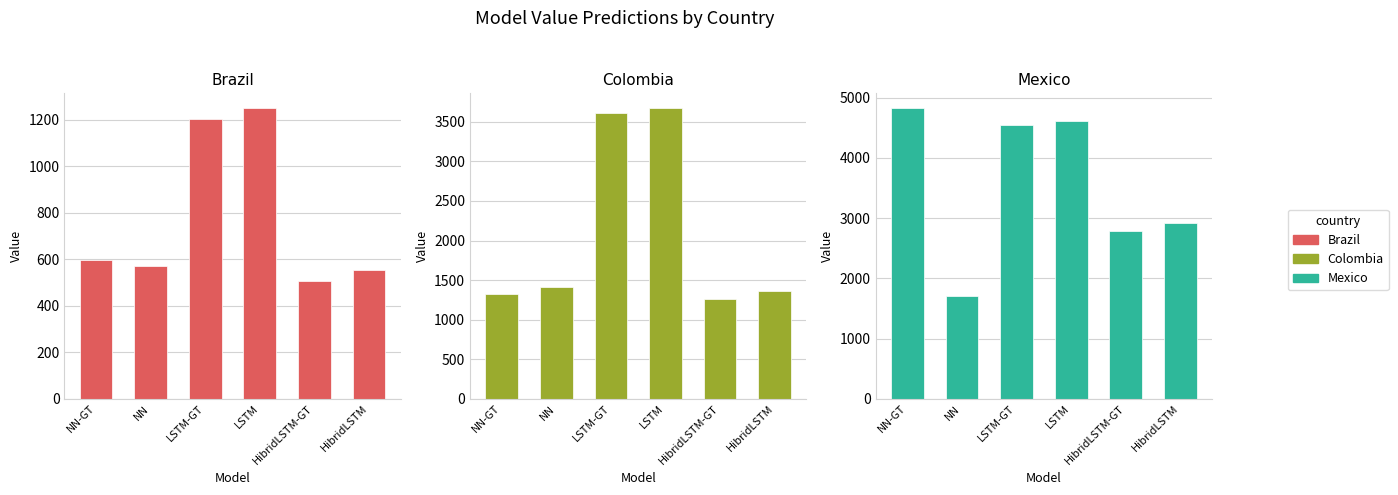

Which category has the lowest value across all series?

HibridLSTM-GT